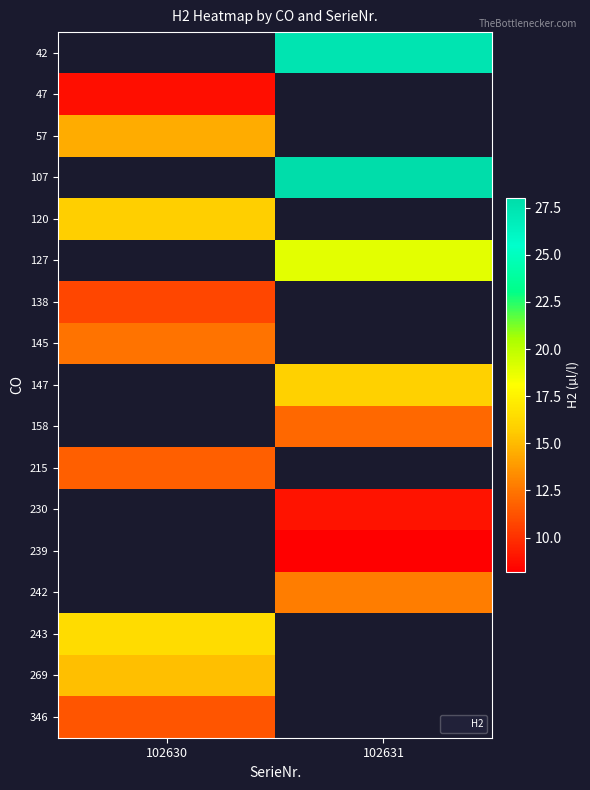

At which label does 57 reach its minimum?

102630